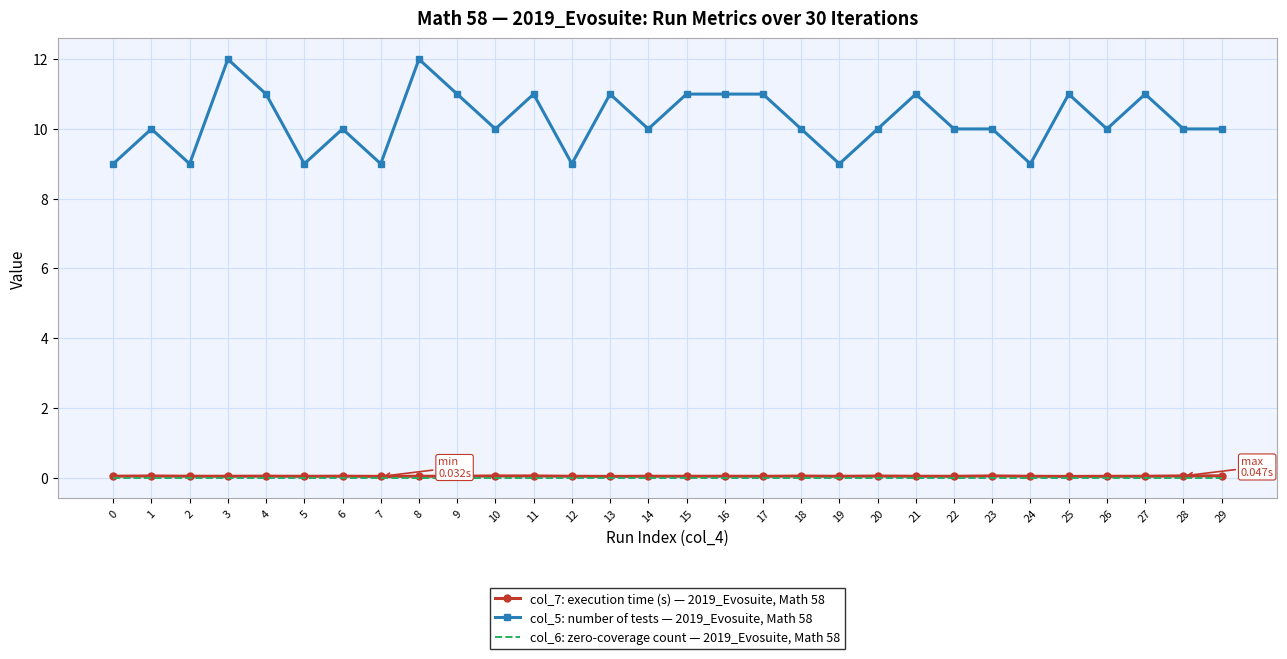

At how many categories does at least one series exceed 5?

30